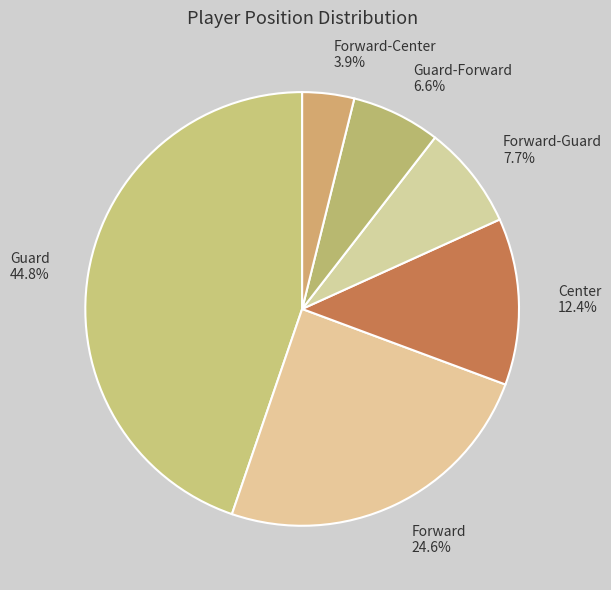

Which slice is the largest?

Guard 44.8%